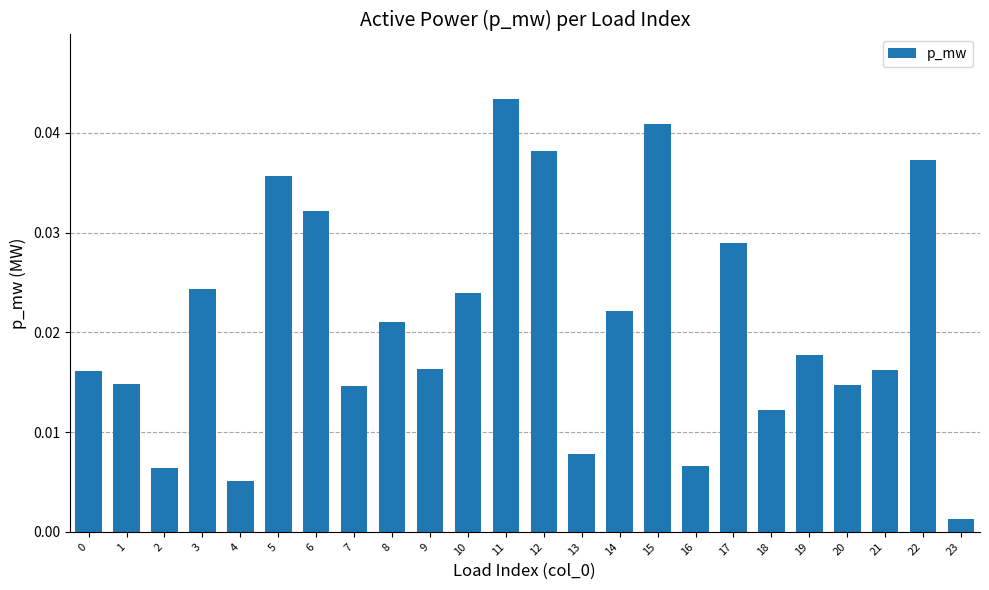

At which label is the value closest to 0?

23